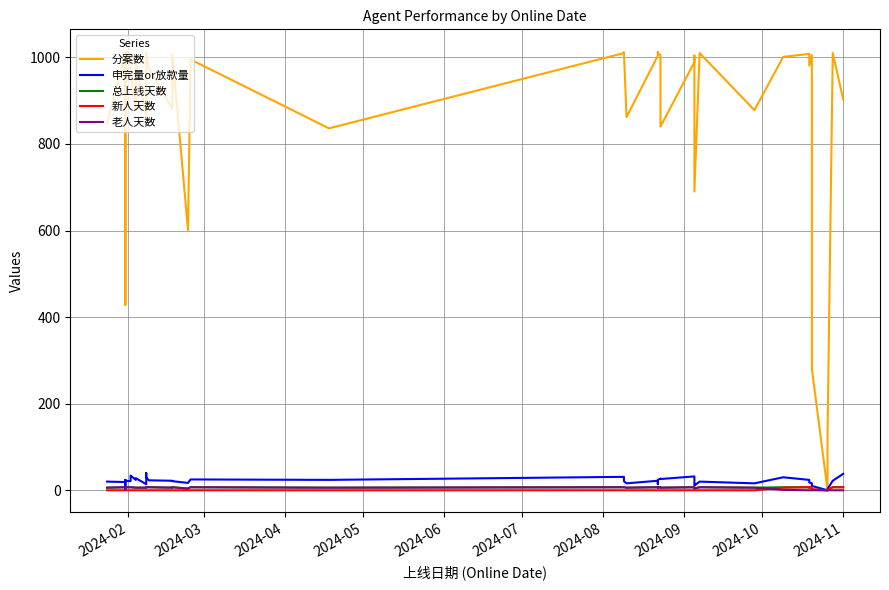

Count the 新人天数 values in the range 0 to 1.

33